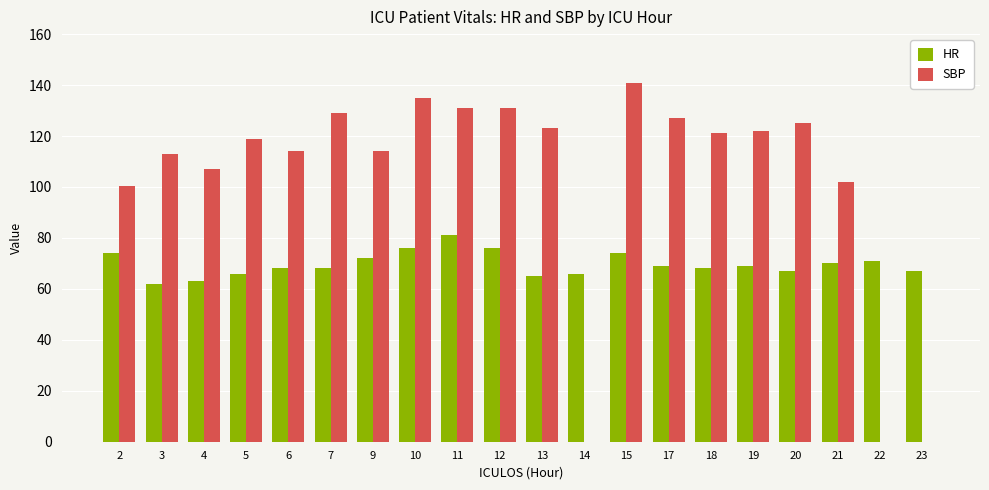

What is the sum of the SBP values at 12 and 14?

131.0